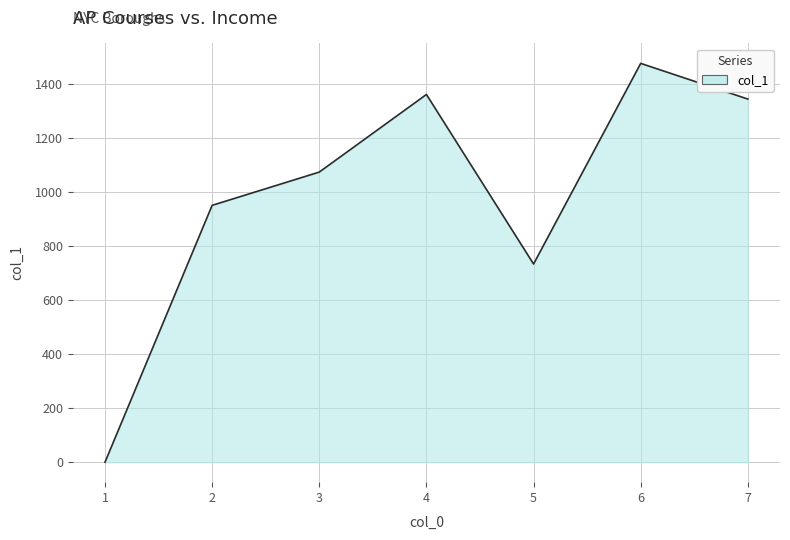

What is the sum of all values?

6934